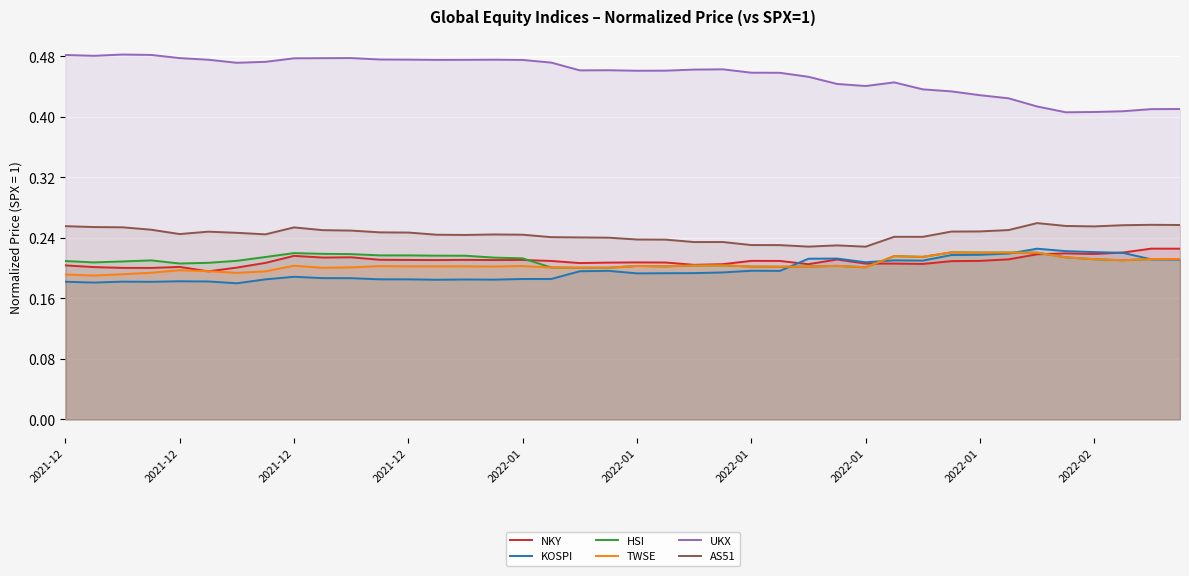

What is the sum of the UKX values at 39 and 14?

0.9